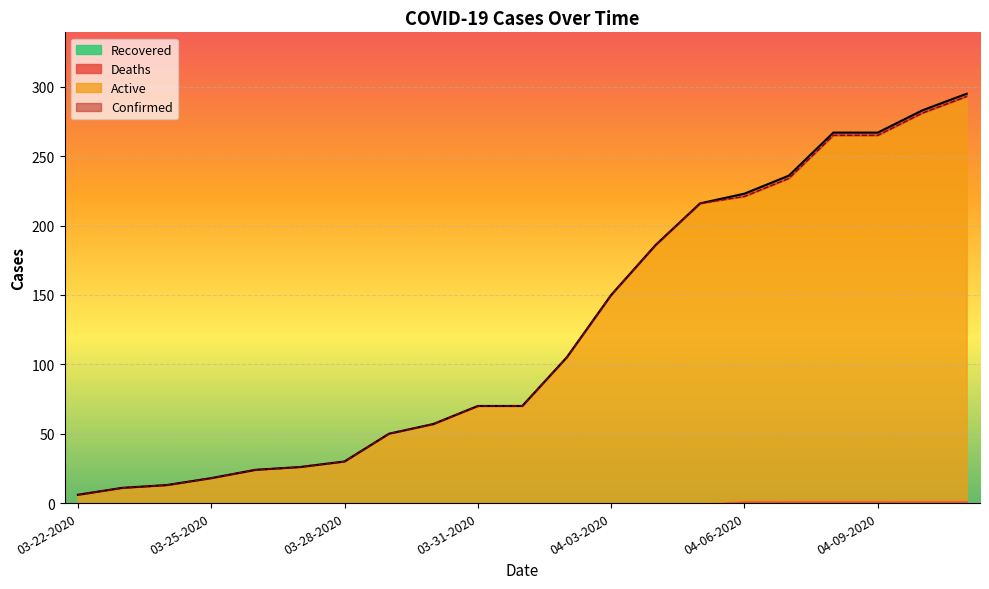

At which category is the sum across all series the highest?

04-11-2020